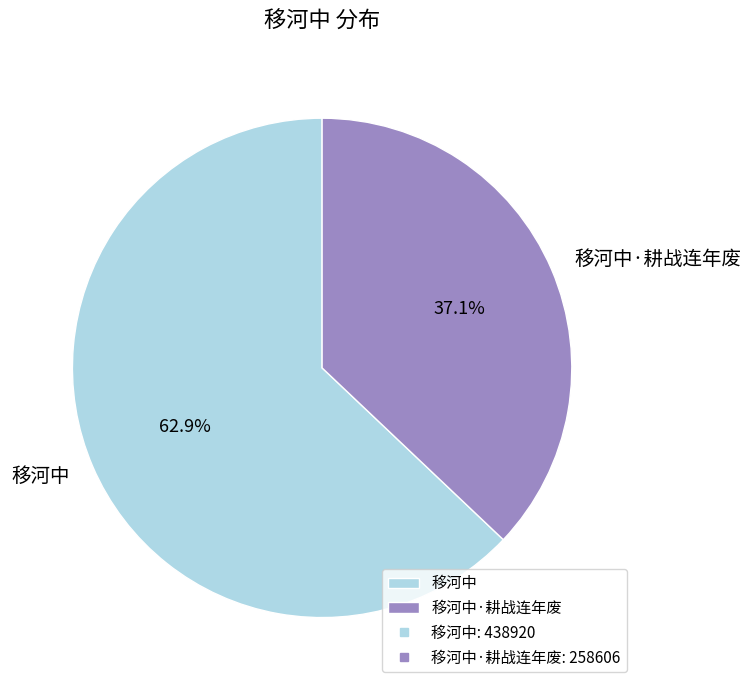

How many segments does this pie chart have?

2